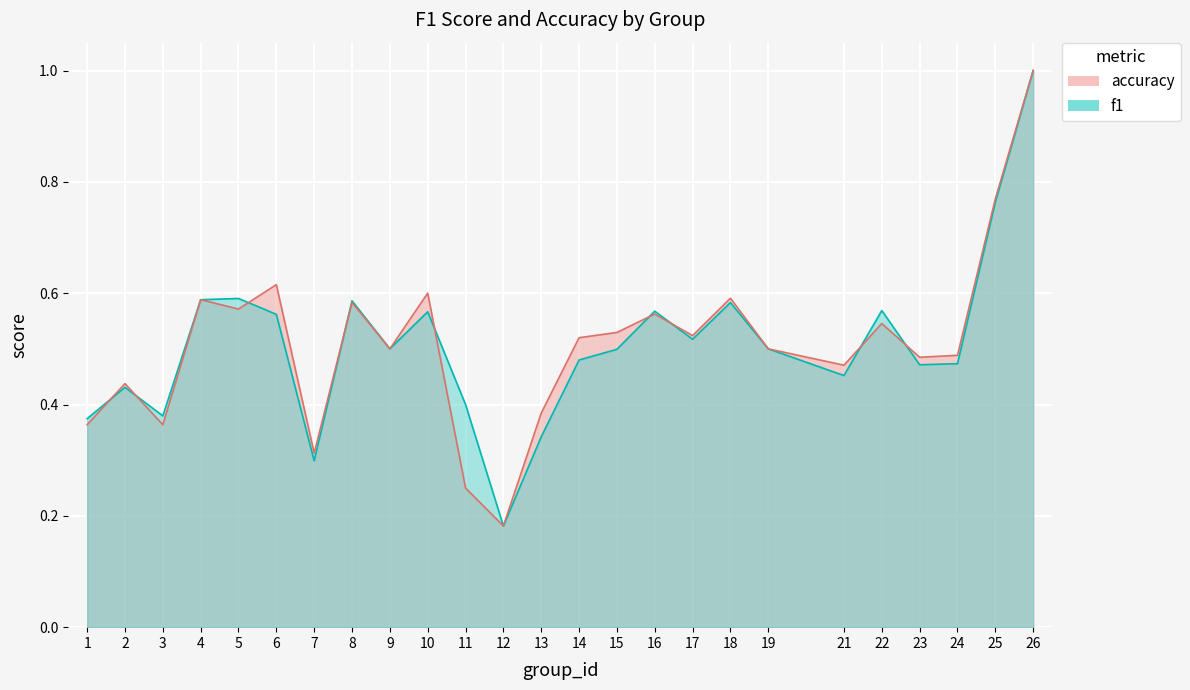

Which label corresponds to the smallest value in the chart?

12